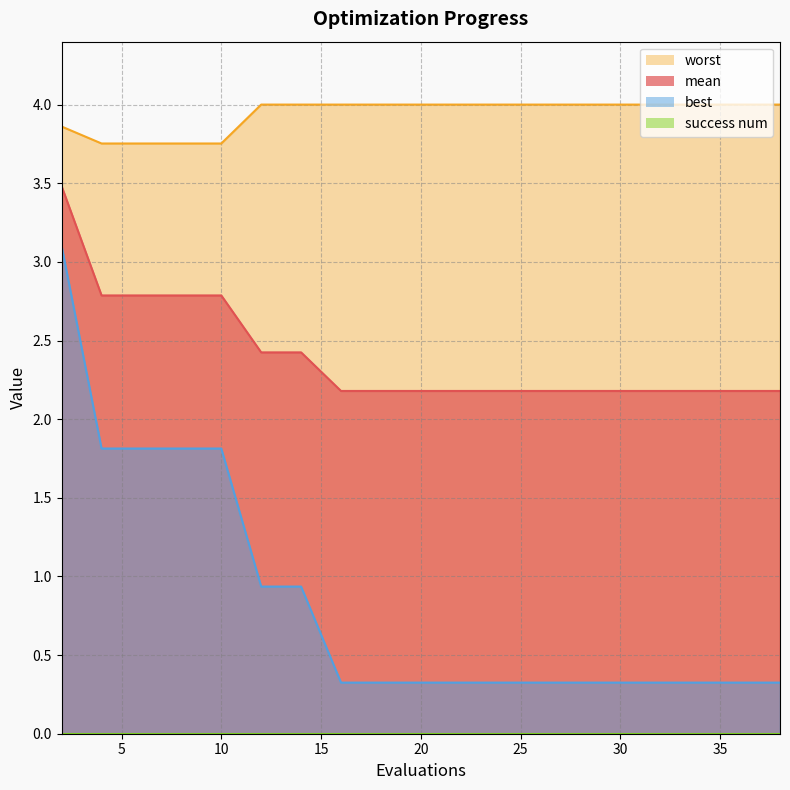

True or false: best and mean cross at least once.

False